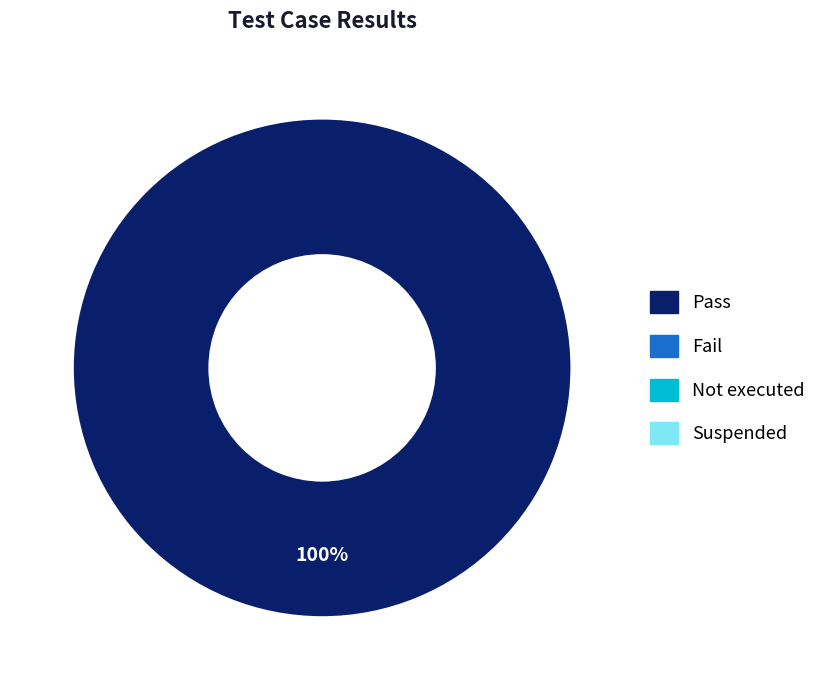

Does any single category account for the majority?

Yes